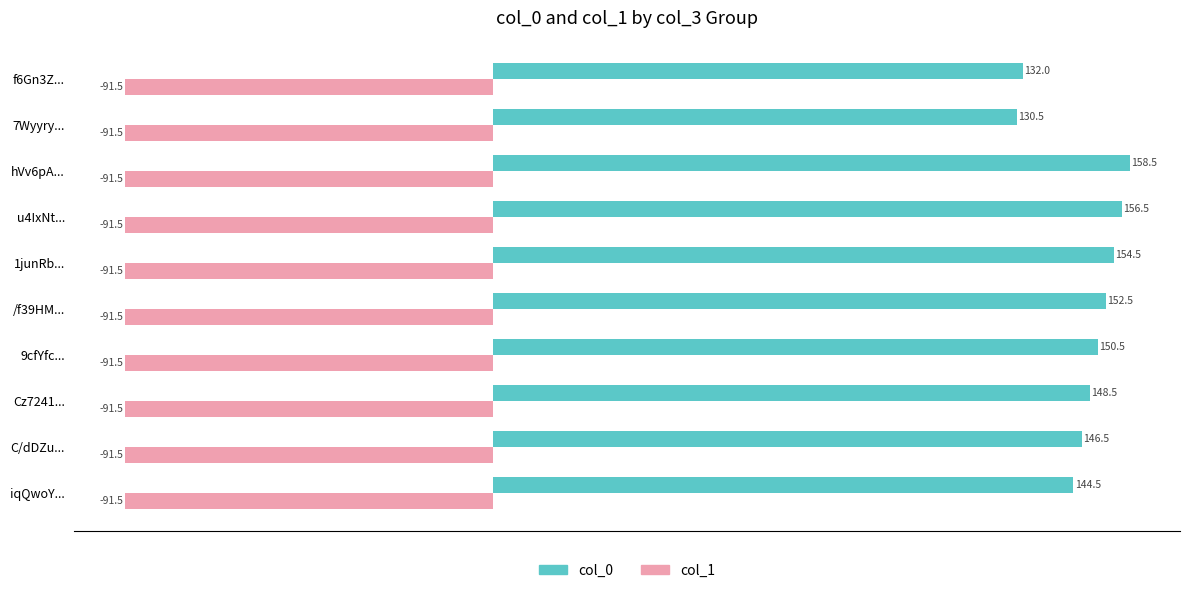

The col_0 series shows 60.9 at /f39HM.... True or false?

False